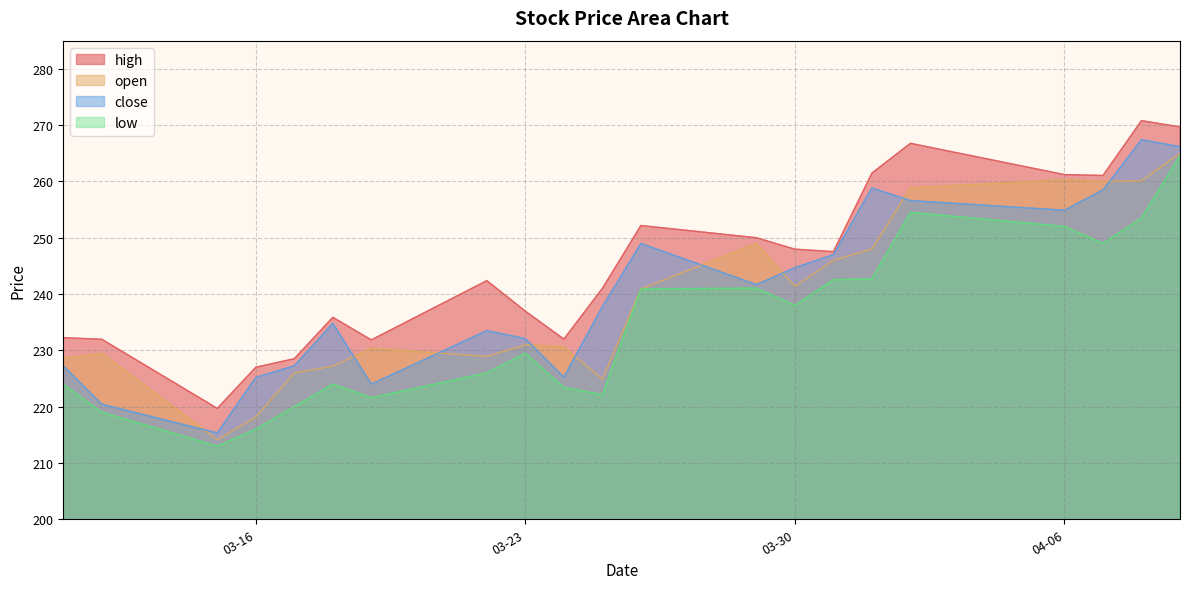

Where is the first local minimum for high?

2021-03-15